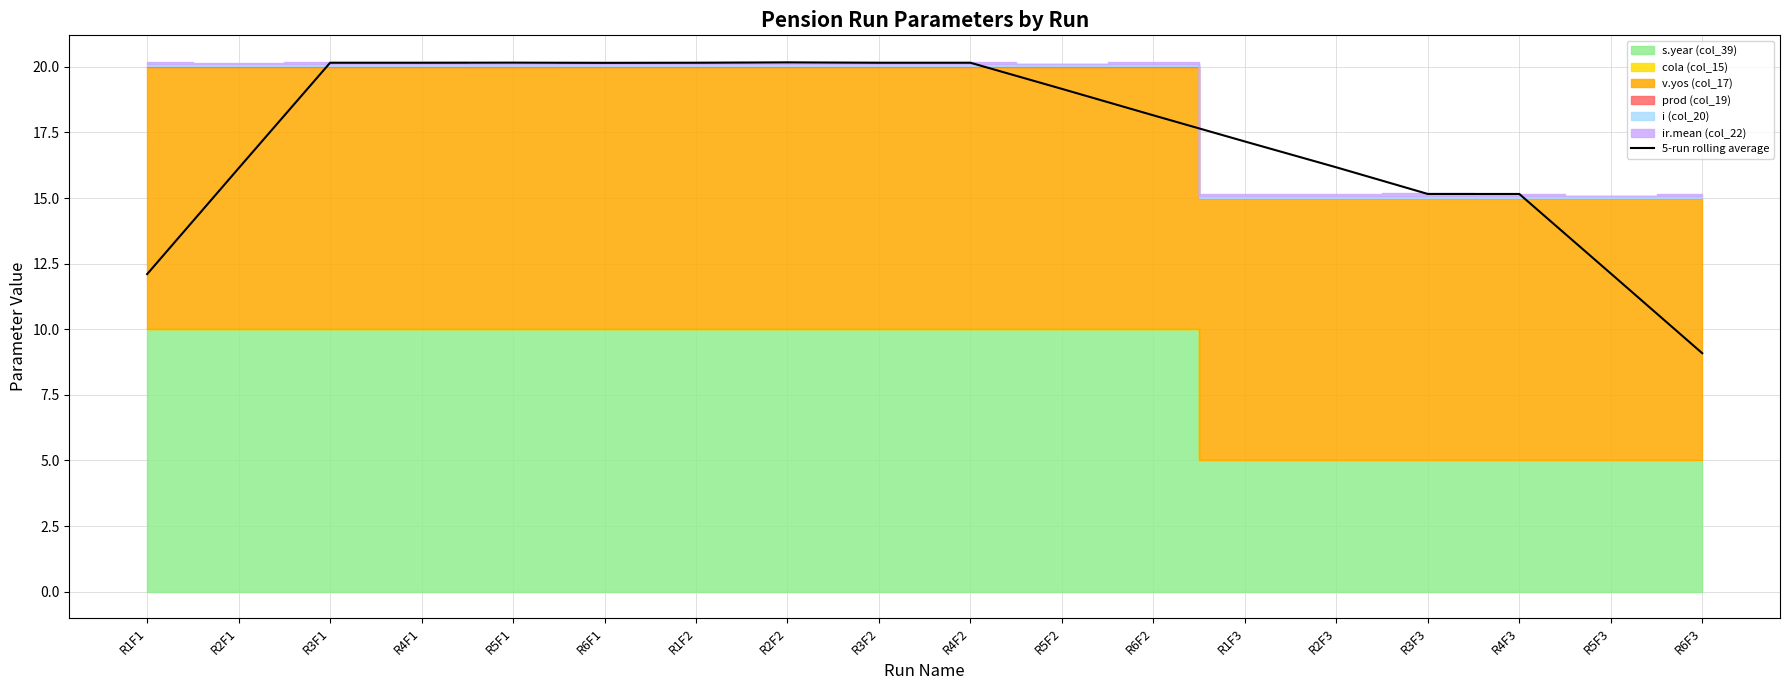

What is the sum of the values at R1F2 and R3F2?

40.3